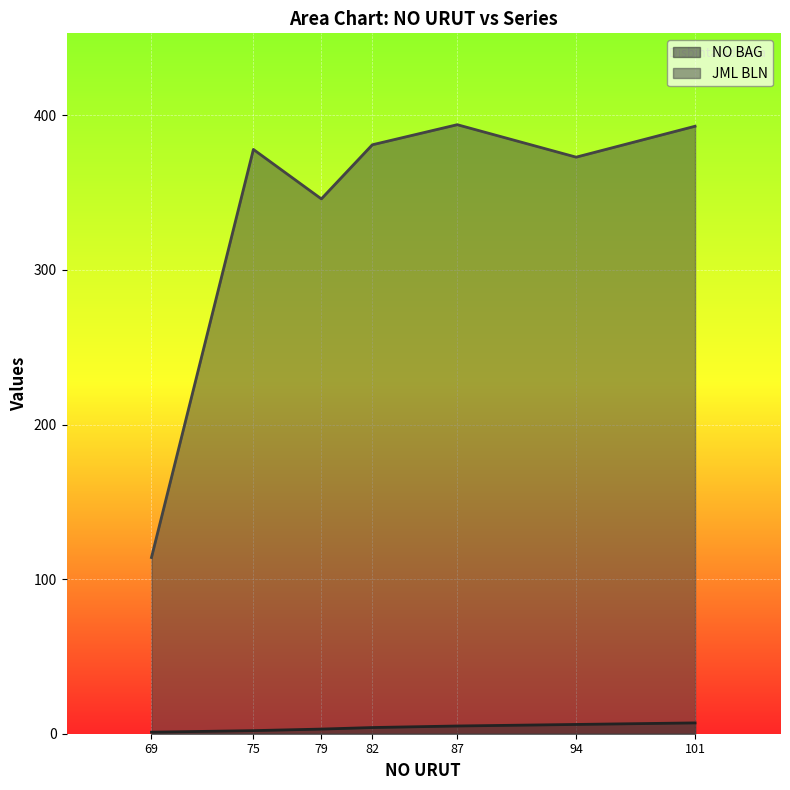

At which label does NO BAG reach its peak?

101